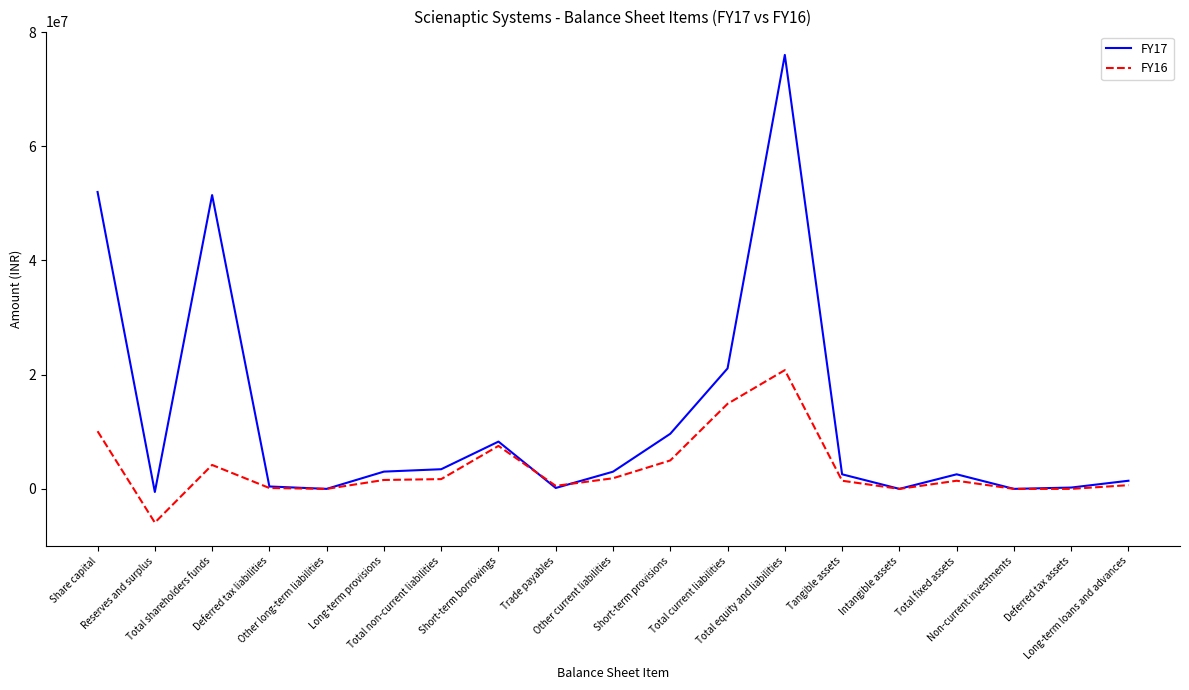

At Long-term provisions, list the series in order from smallest to largest.

FY16, FY17